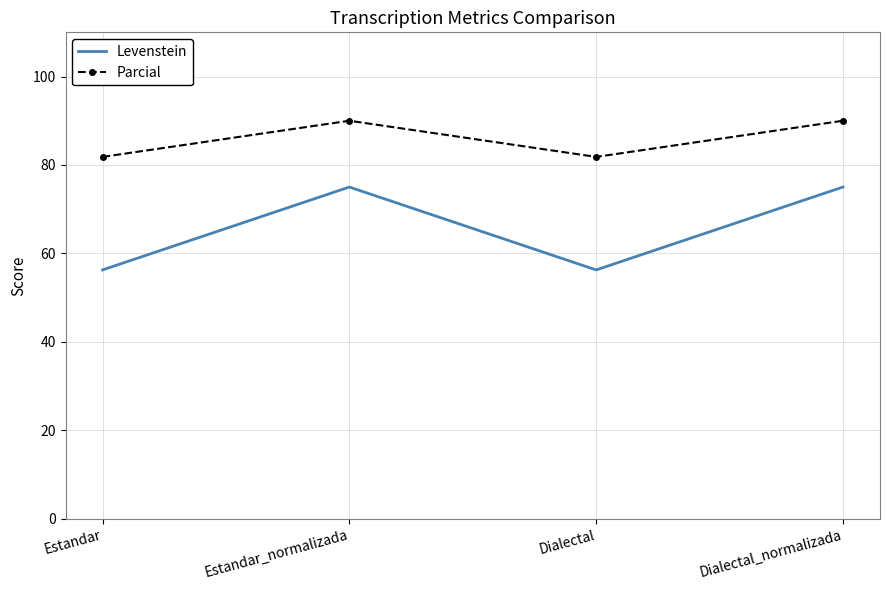

True or false: Parcial and Levenstein cross at least once.

False